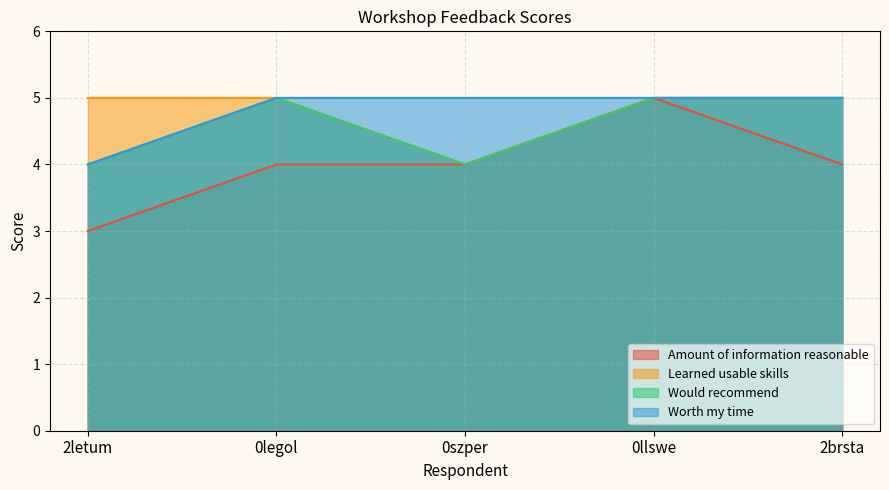

What is the value of the Amount of information reasonable point at the 1st from the left?

3